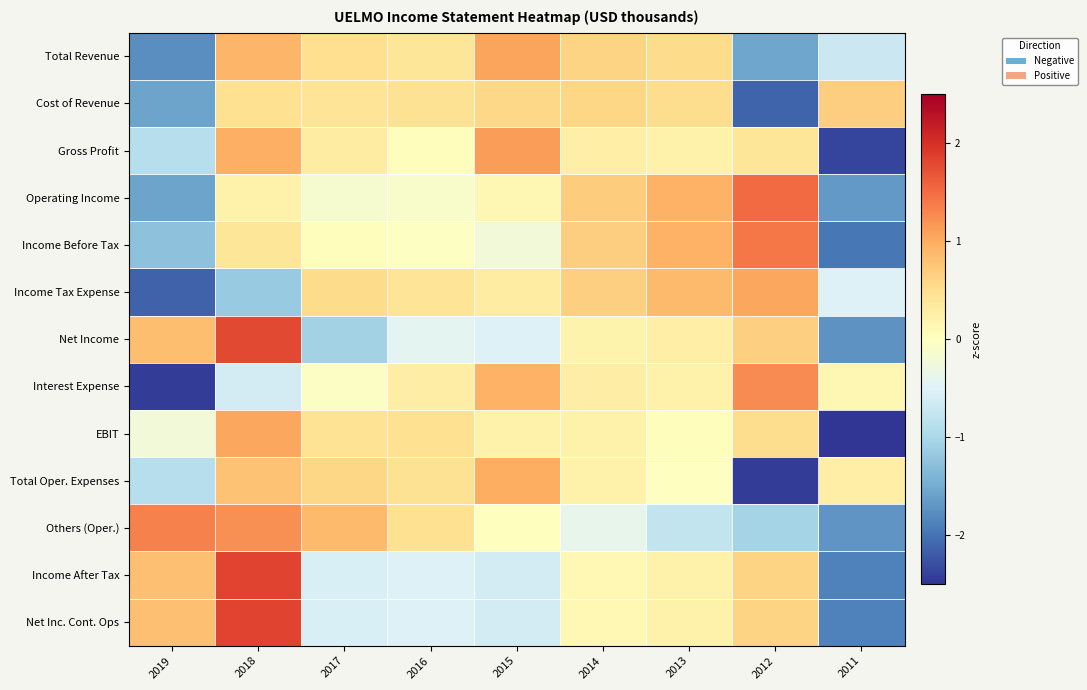

Reading right to left, transcribe all the data shown in this chart.

Total Revenue: 2011=-0.7	2012=-1.5	2013=0.5	2014=0.6	2015=1.1	2016=0.4	2017=0.5	2018=0.9	2019=-1.8
Cost of Revenue: 2011=0.7	2012=-2.1	2013=0.5	2014=0.6	2015=0.6	2016=0.5	2017=0.4	2018=0.5	2019=-1.6
Gross Profit: 2011=-2.4	2012=0.4	2013=0.2	2014=0.3	2015=1.1	2016=0.0	2017=0.3	2018=1.0	2019=-0.9
Operating Income: 2011=-1.7	2012=1.5	2013=0.9	2014=0.7	2015=0.1	2016=-0.1	2017=-0.1	2018=0.2	2019=-1.6
Income Before Tax: 2011=-2.0	2012=1.4	2013=0.9	2014=0.7	2015=-0.2	2016=-0.0	2017=0.0	2018=0.4	2019=-1.3
Income Tax Expense: 2011=-0.5	2012=1.0	2013=0.9	2014=0.6	2015=0.3	2016=0.4	2017=0.5	2018=-1.2	2019=-2.1
Net Income: 2011=-1.7	2012=0.7	2013=0.3	2014=0.2	2015=-0.5	2016=-0.4	2017=-1.1	2018=1.8	2019=0.8
Interest Expense: 2011=0.1	2012=1.3	2013=0.2	2014=0.3	2015=0.9	2016=0.3	2017=-0.0	2018=-0.6	2019=-2.4
EBIT: 2011=-2.7	2012=0.5	2013=0.0	2014=0.2	2015=0.2	2016=0.5	2017=0.4	2018=1.1	2019=-0.2
Total Oper. Expenses: 2011=0.3	2012=-2.4	2013=-0.0	2014=0.2	2015=1.0	2016=0.5	2017=0.6	2018=0.8	2019=-0.9
Others (Oper.): 2011=-1.7	2012=-1.1	2013=-0.8	2014=-0.4	2015=0.0	2016=0.5	2017=0.9	2018=1.2	2019=1.3
Income After Tax: 2011=-1.9	2012=0.6	2013=0.2	2014=0.1	2015=-0.6	2016=-0.5	2017=-0.6	2018=1.8	2019=0.8
Net Inc. Cont. Ops: 2011=-1.9	2012=0.6	2013=0.2	2014=0.1	2015=-0.6	2016=-0.5	2017=-0.6	2018=1.8	2019=0.8